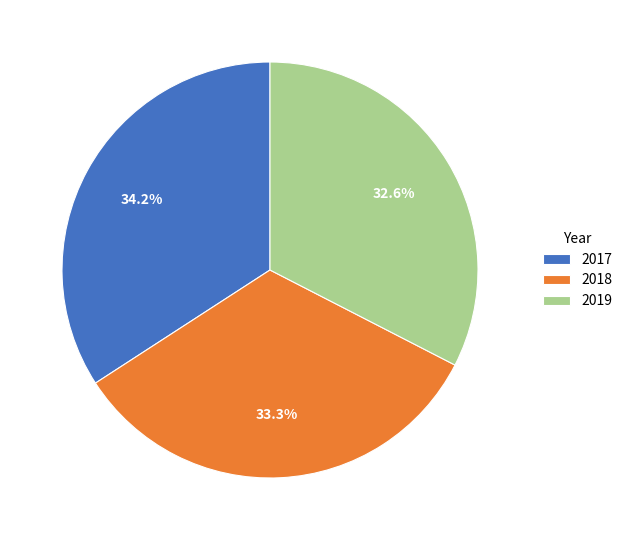

Which has a higher value, 2017 or 2018?

2017